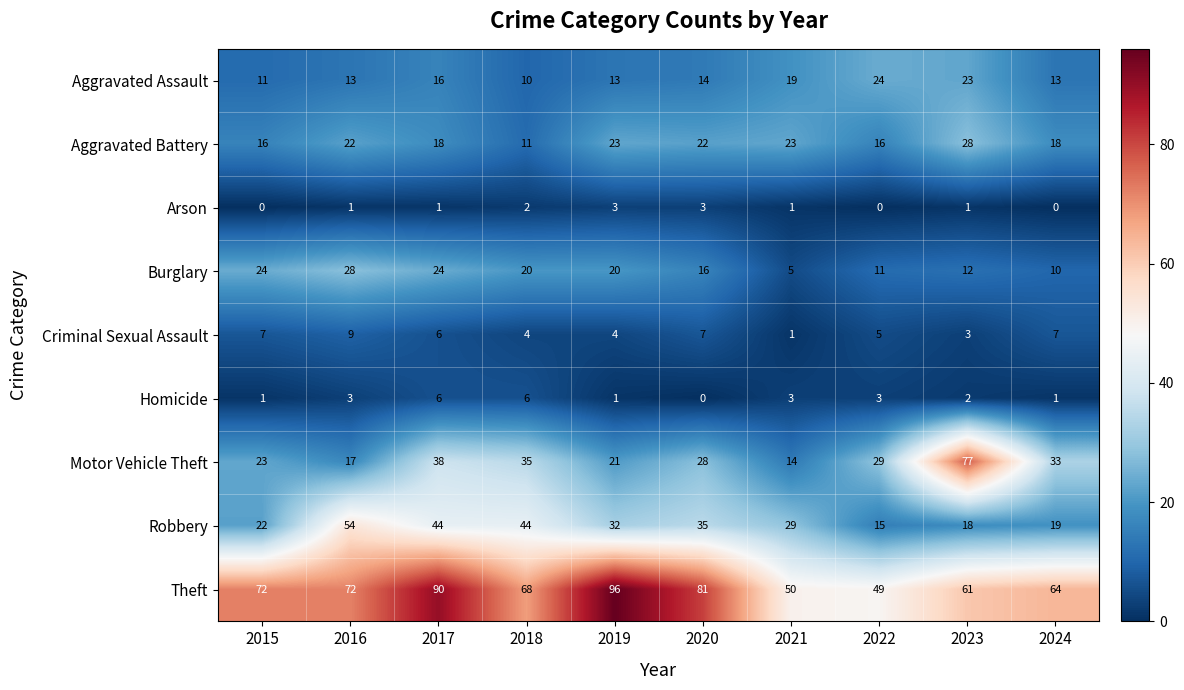

The value of Aggravated Battery at 2022 is 16. True or false?

True